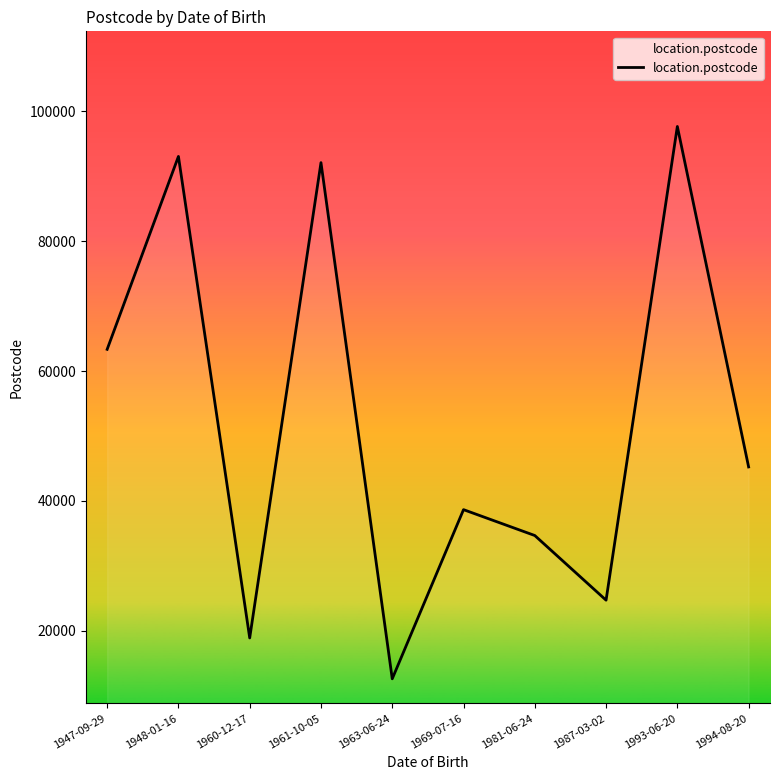

What is the change in value from 1948-01-16 to 1987-03-02?

-68340